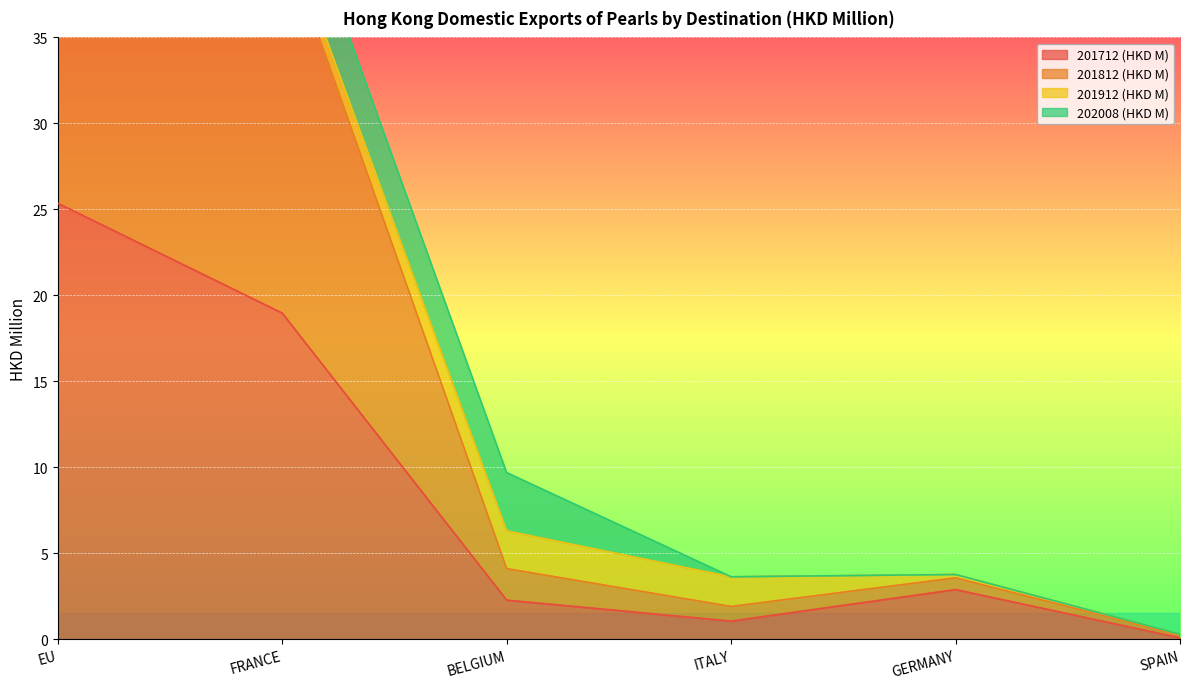

At which category is the sum across all series the highest?

EU